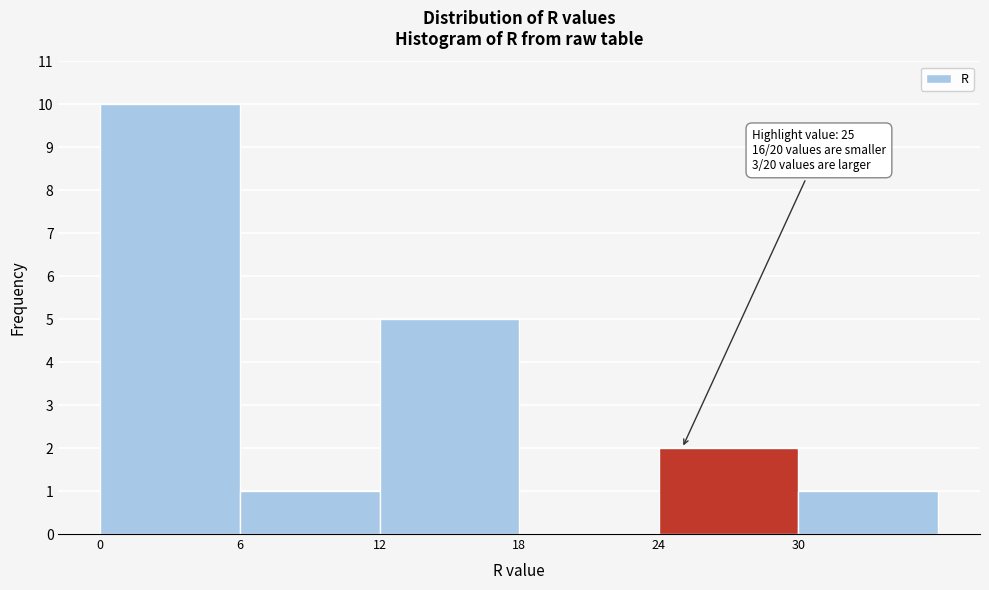

Over which range of the x-axis is the bar tallest?

0 to 6